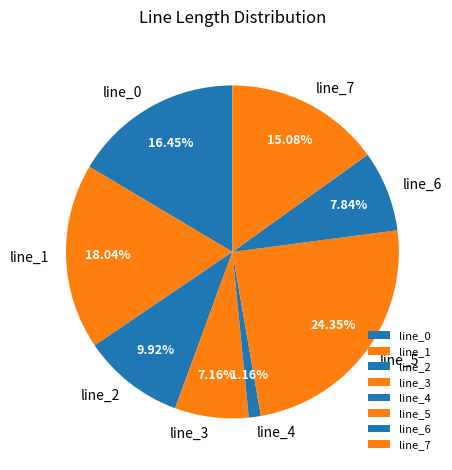

To the nearest percent, what is the difference between the largest and smallest slice percentages?

23%